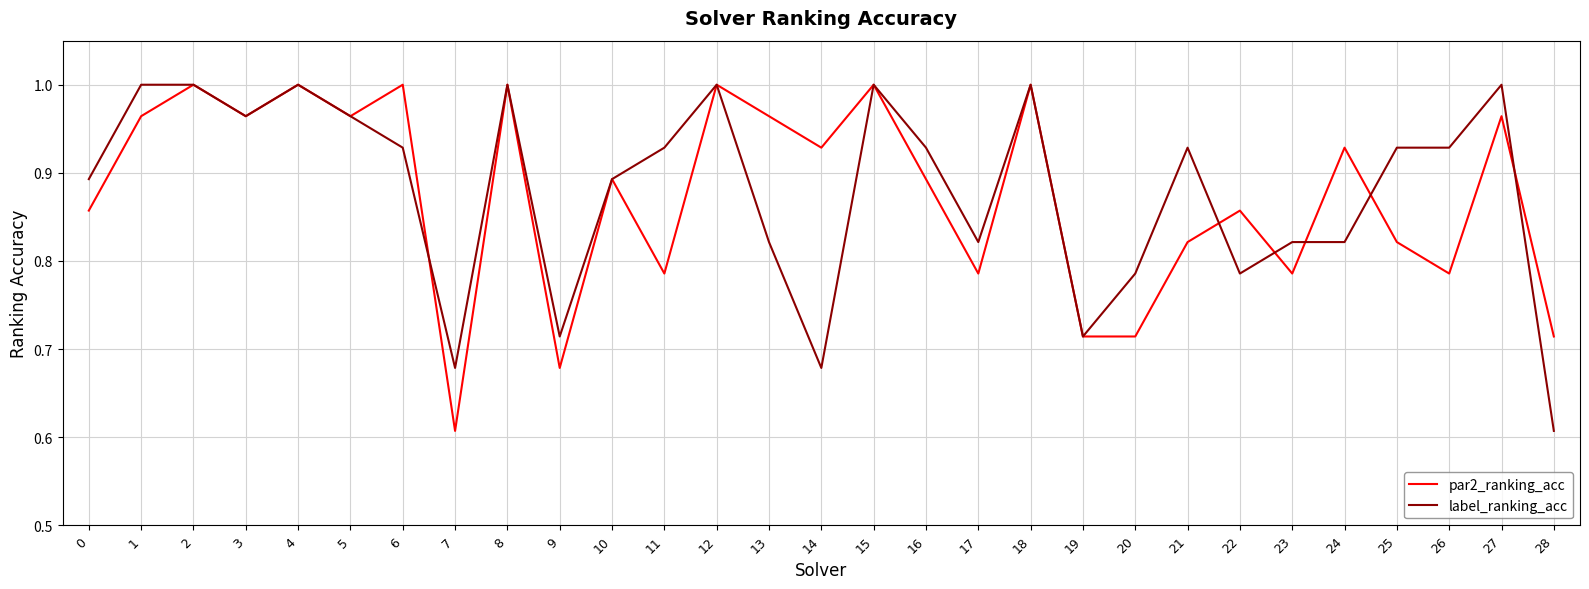

Rank the series by their average value, from highest to lowest.

label_ranking_acc, par2_ranking_acc